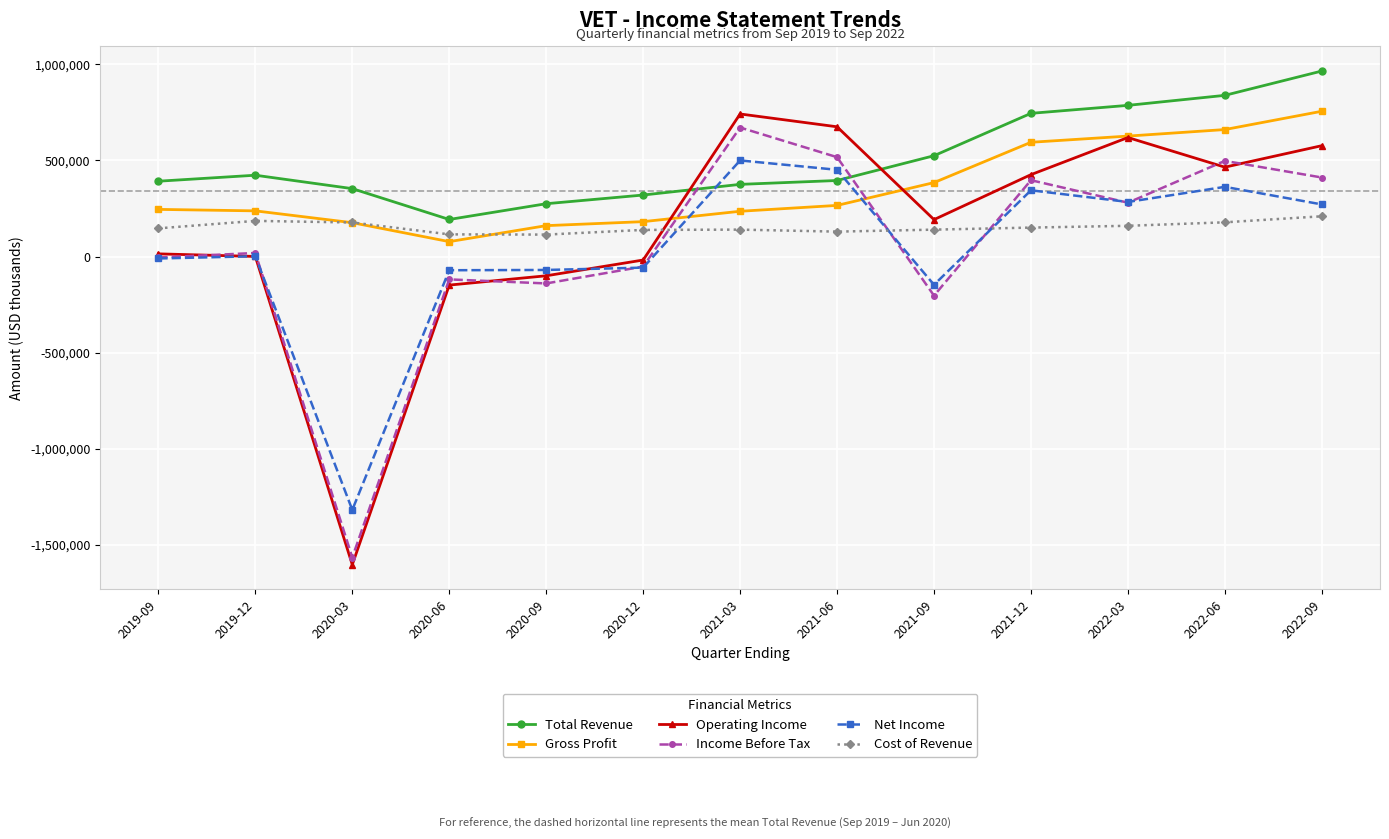

After their last crossing, which series has the higher values: Total Revenue or Net Income?

Total Revenue